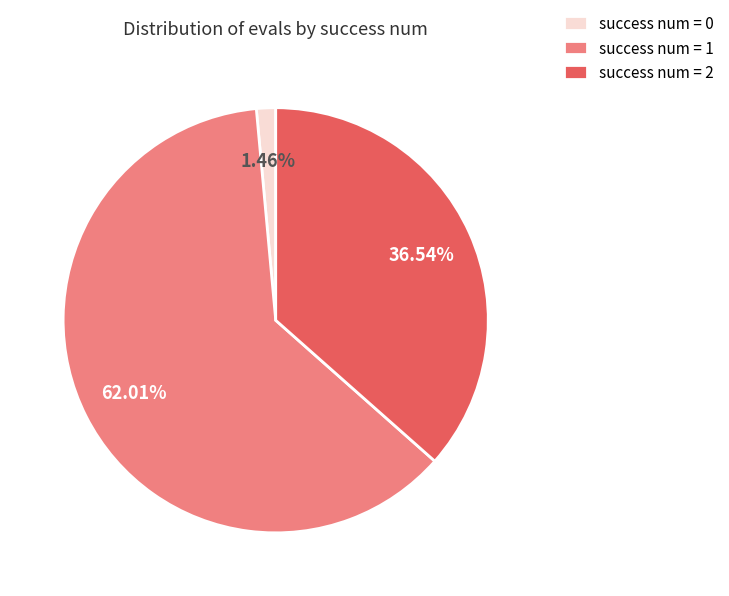

Approximately how many times larger is the value at success num = 1 compared to success num = 0?

42.5